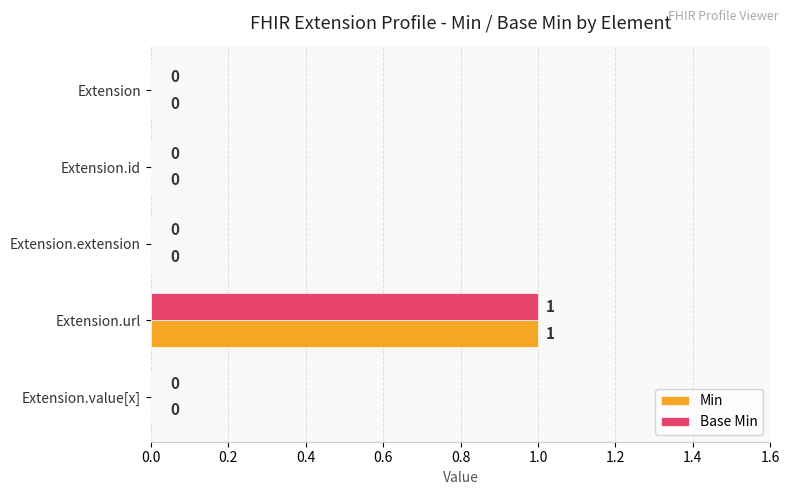

How many Base Min values are between 0 and 1?

5